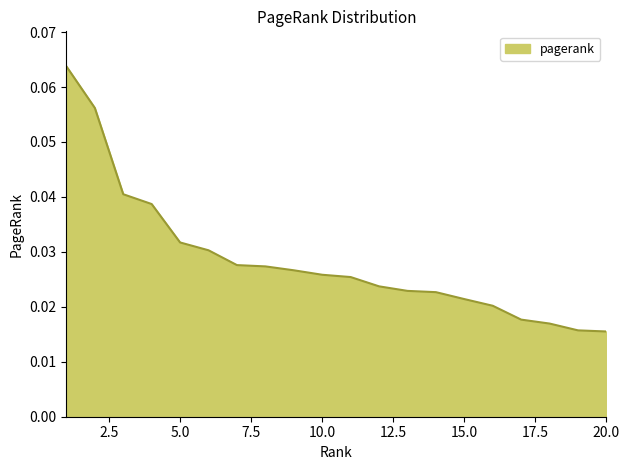

What is the greatest value displayed?

0.1